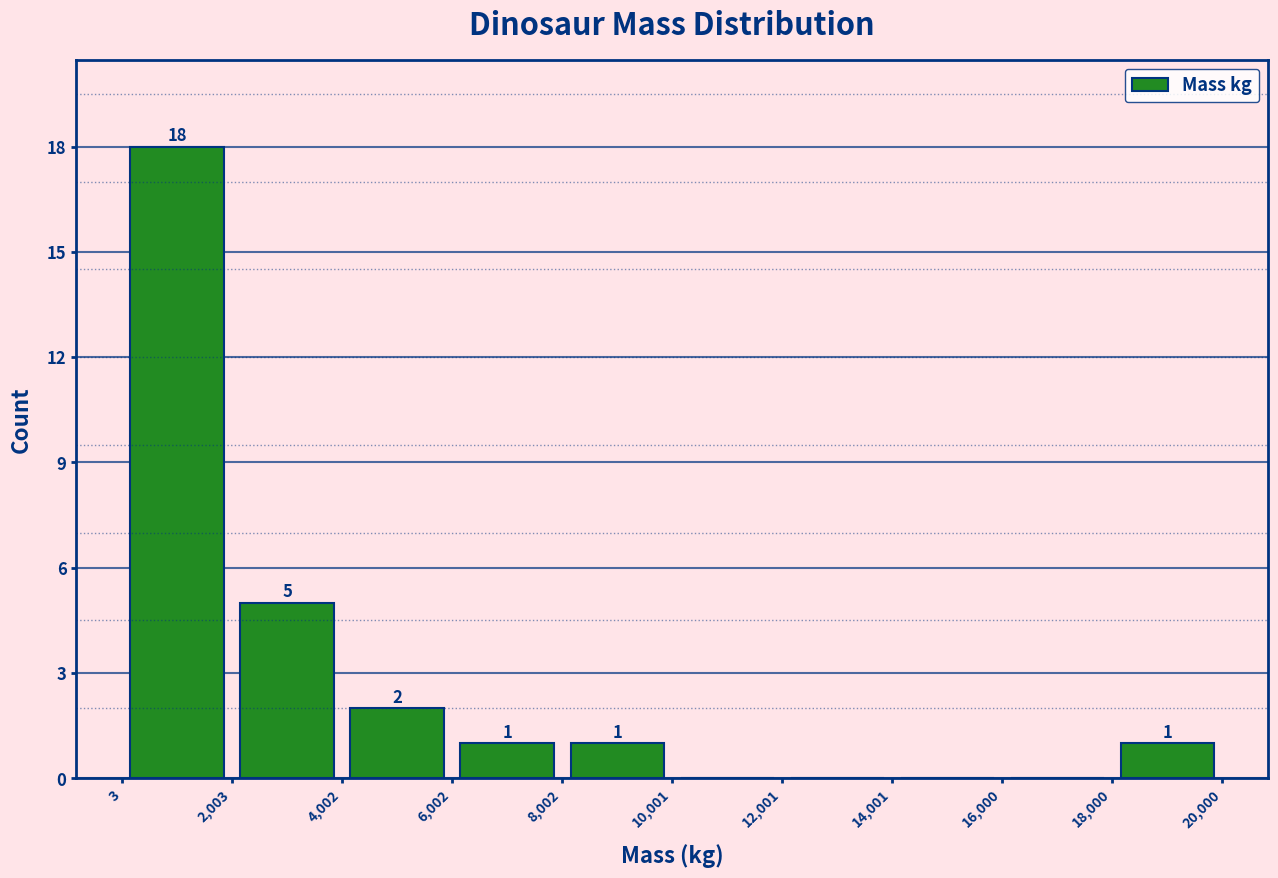

Which range on the x-axis has the tallest bar?

3 to 2,003